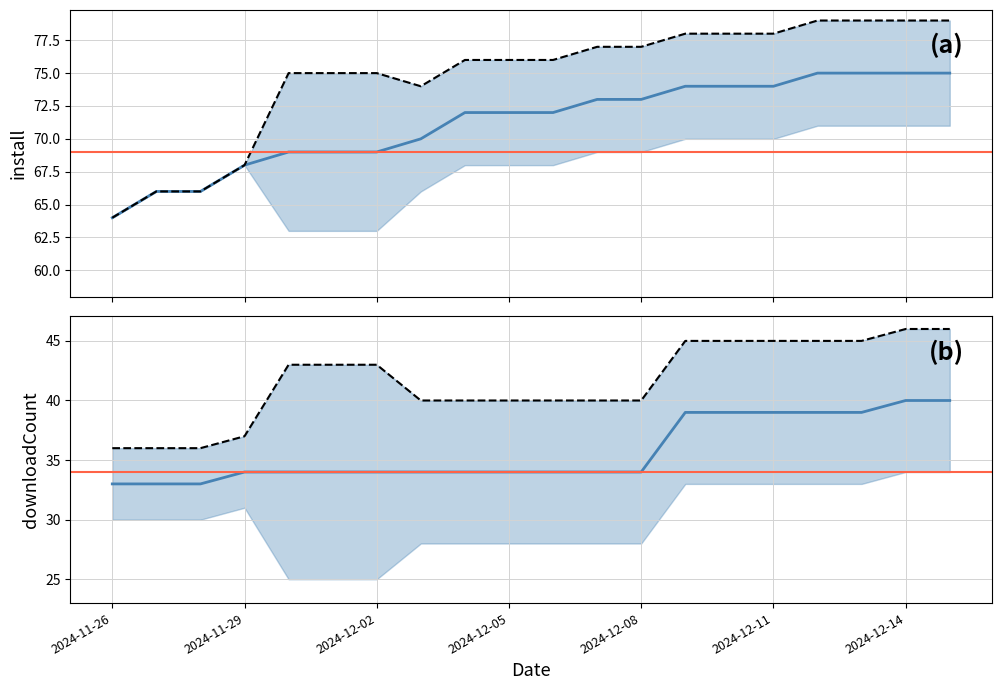

The downloadCount series shows 59 at 2024-11-26. True or false?

False